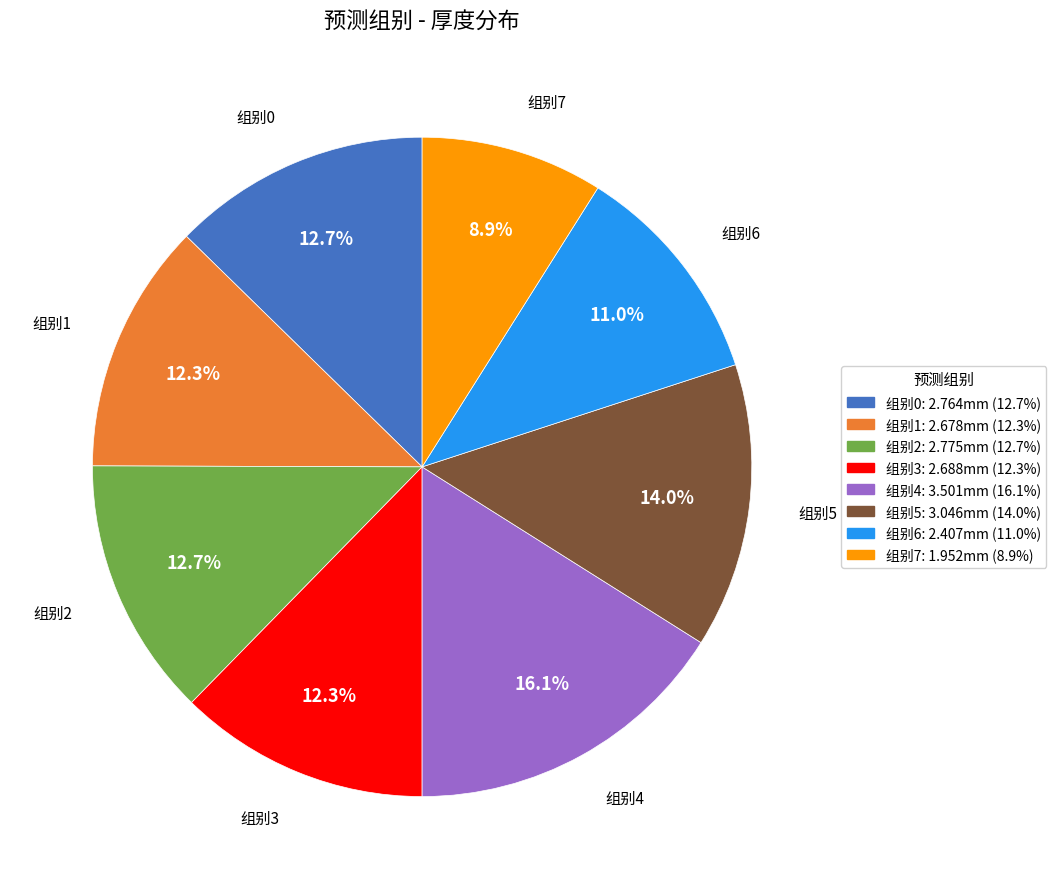

Which category has the biggest portion of the pie?

组别4